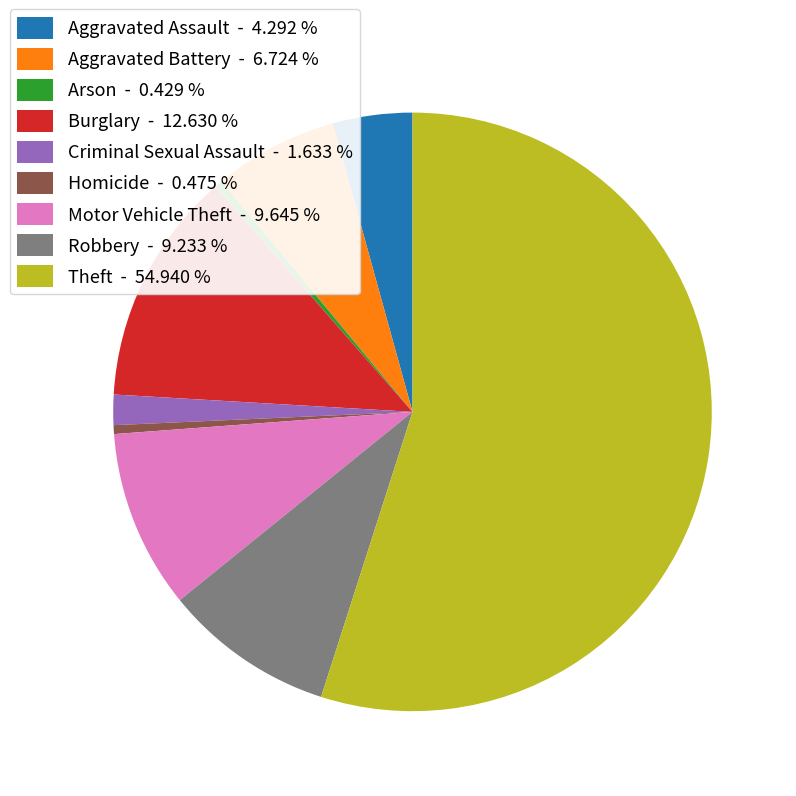

Is there any slice that represents more than half of the pie?

Yes